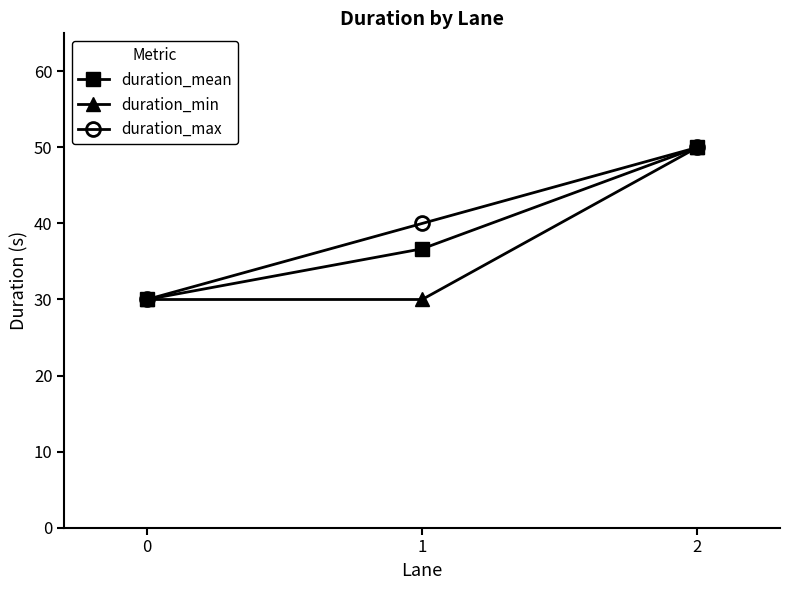

Reading right to left, what are all the values shown in this chart?

duration_mean: 2=50.0	1=36.7	0=30.0
duration_min: 2=50.0	1=30.0	0=30.0
duration_max: 2=50.0	1=40.0	0=30.0